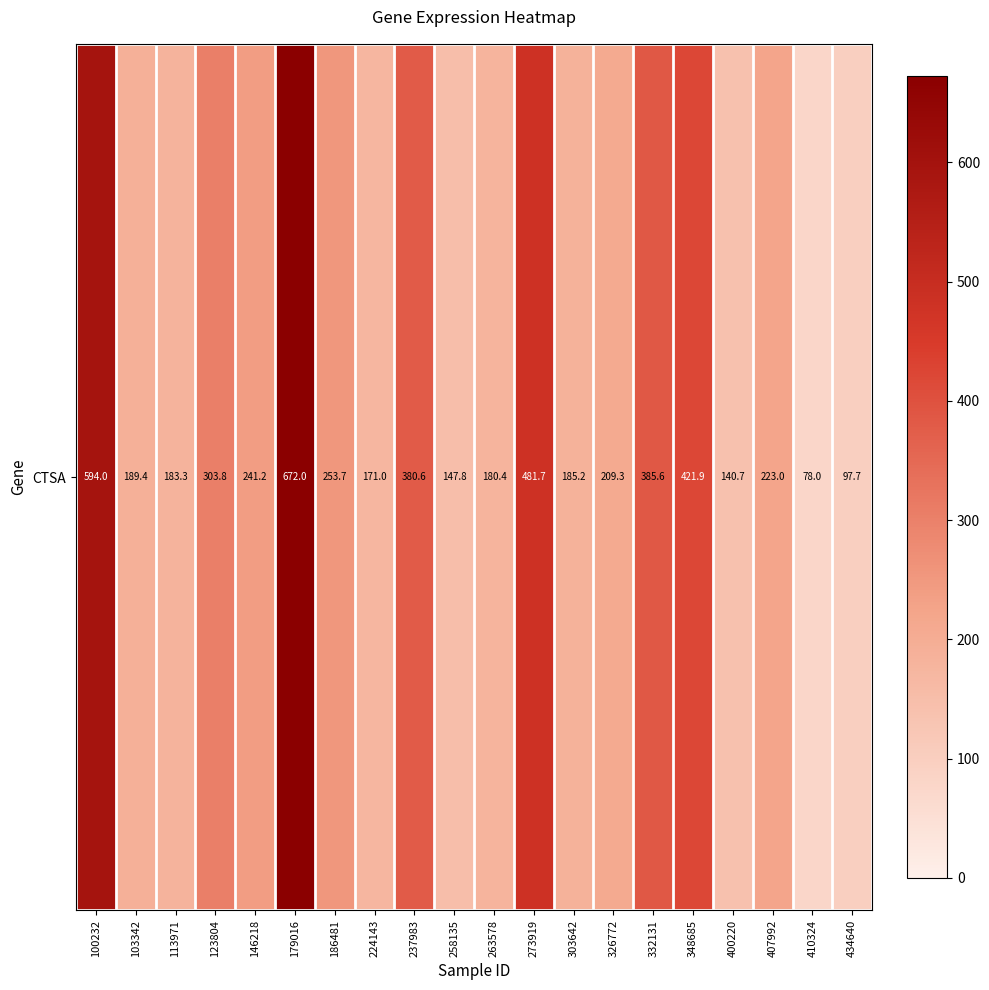

What is the greatest value displayed?

672.0